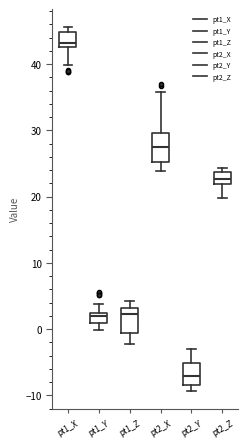

Reading left to right, transcribe this box plot: for each box, give where its median line is, the range the box spans, and where its two whiskers end, as read against the y-axis. The values are not printed on the chart, so give them approximately, as read against the axis.

pt1_X: median 43 (just above the box's lower edge), box 43 to 45, whiskers 40 to 46
pt1_Y: median 2 (just below the box's upper edge), box 1 to 2, whiskers 0 to 4
pt1_Z: median 2, box -1 to 3, whiskers -2 to 4
pt2_X: median 27, box 25 to 30, whiskers 24 to 36
pt2_Y: median -7, box -8 to -5, whiskers -9 to -3
pt2_Z: median 23, box 22 to 24, whiskers 20 to 24 (just above the box's upper edge)